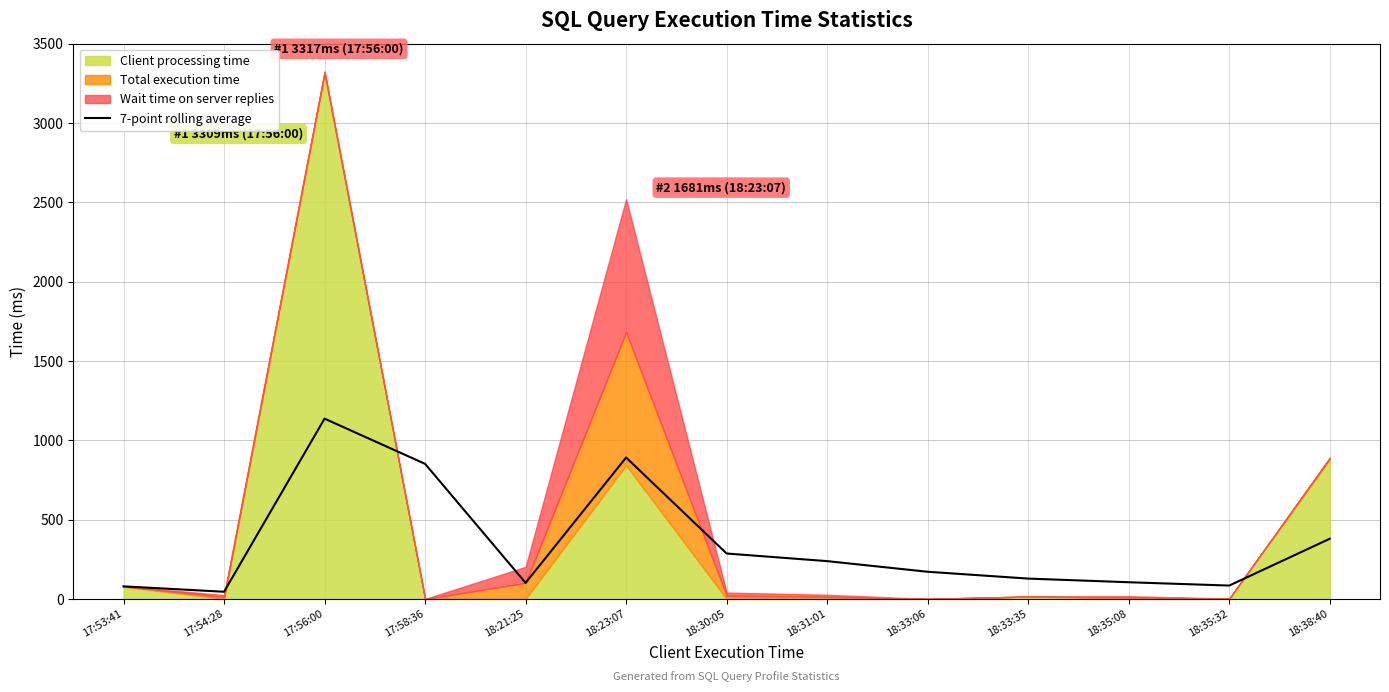

Read the value at 17:56:00, to the nearest 100.

1100